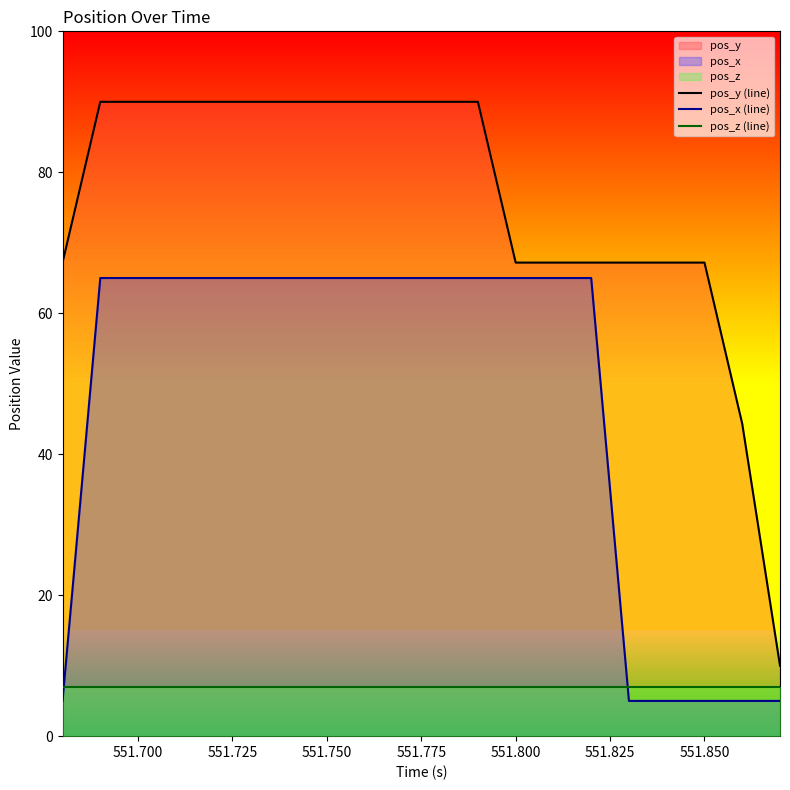

True or false: pos_y (line) has more than 0 points higher than both neighbors.

False